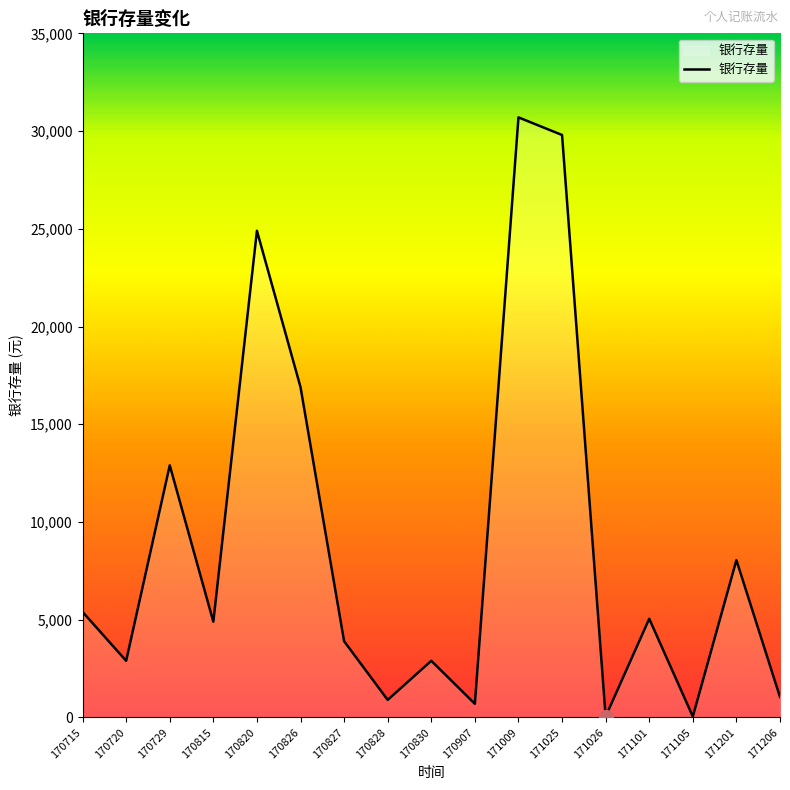

What is the difference between the values at 170828 and 171101?

4150